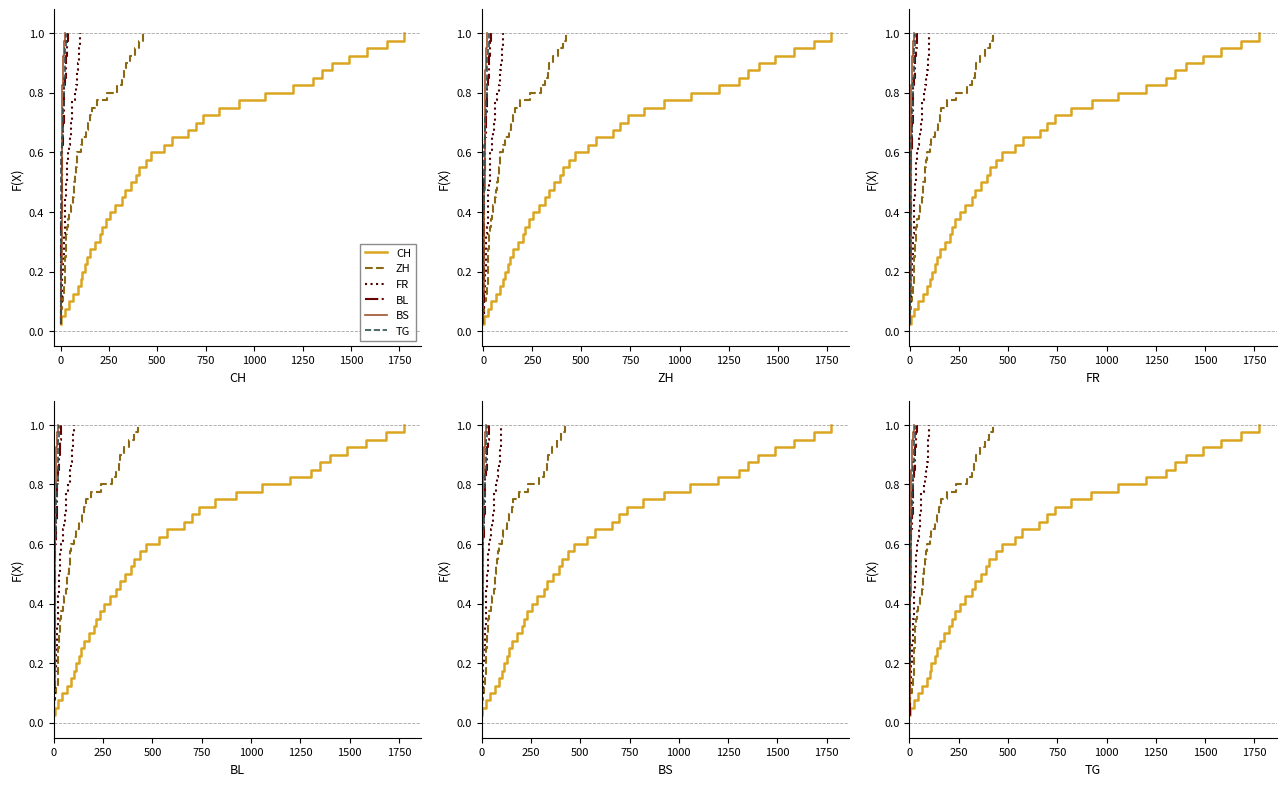

True or false: CH and FR intersect in this chart.

False